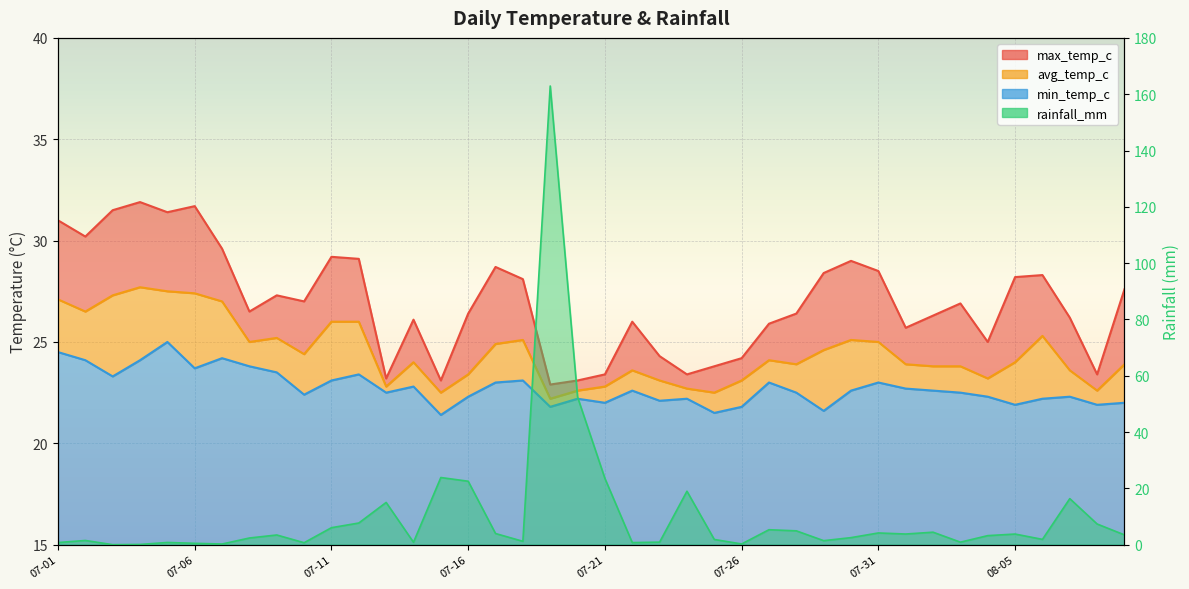

Which series ends up on top after the final intersection of rainfall_mm and min_temp_c?

min_temp_c